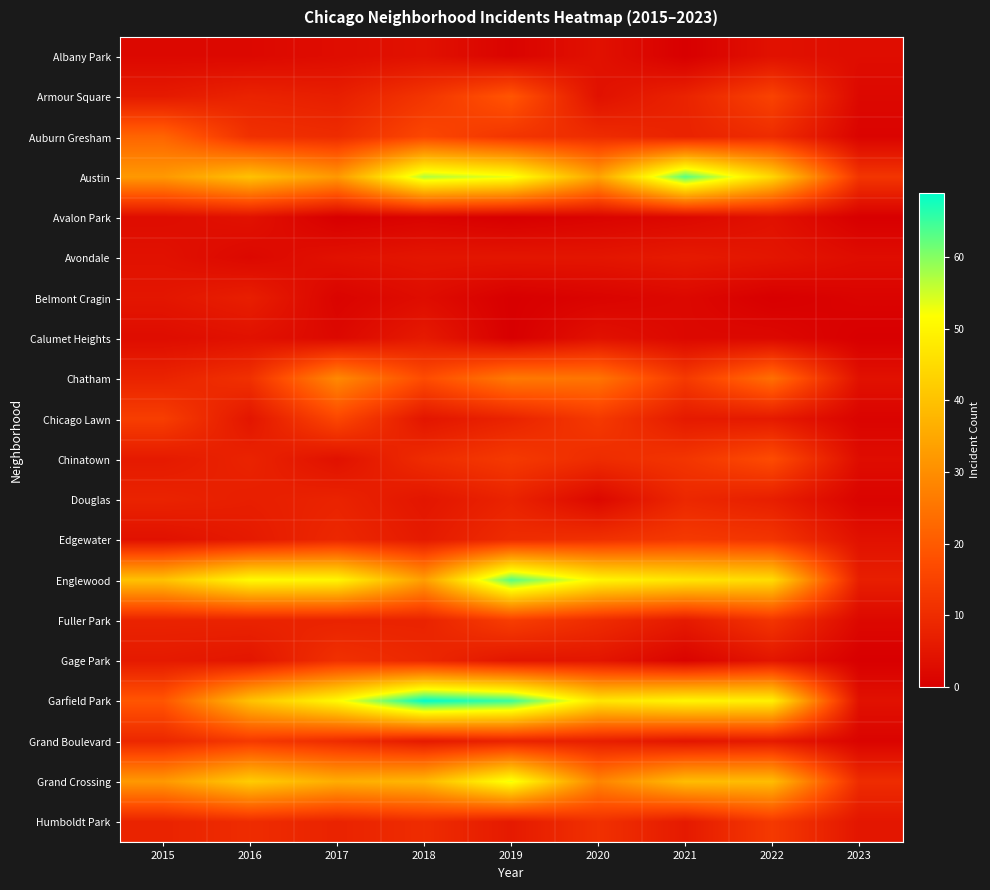

Which series has the largest total across all categories?

Garfield Park